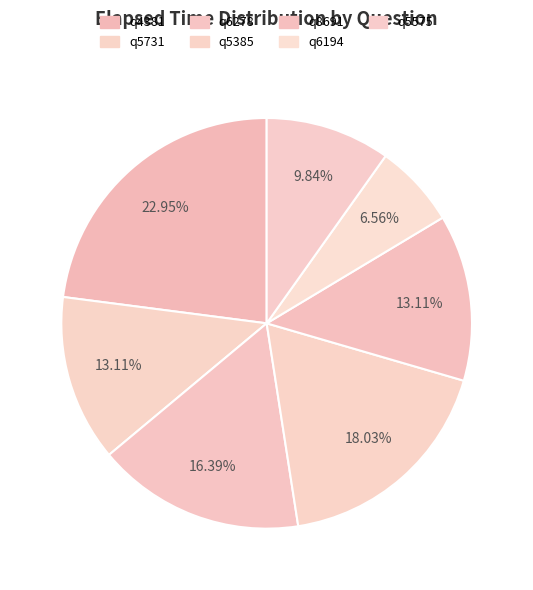

Combined, do q6278 and q4381 account for over 50%?

No